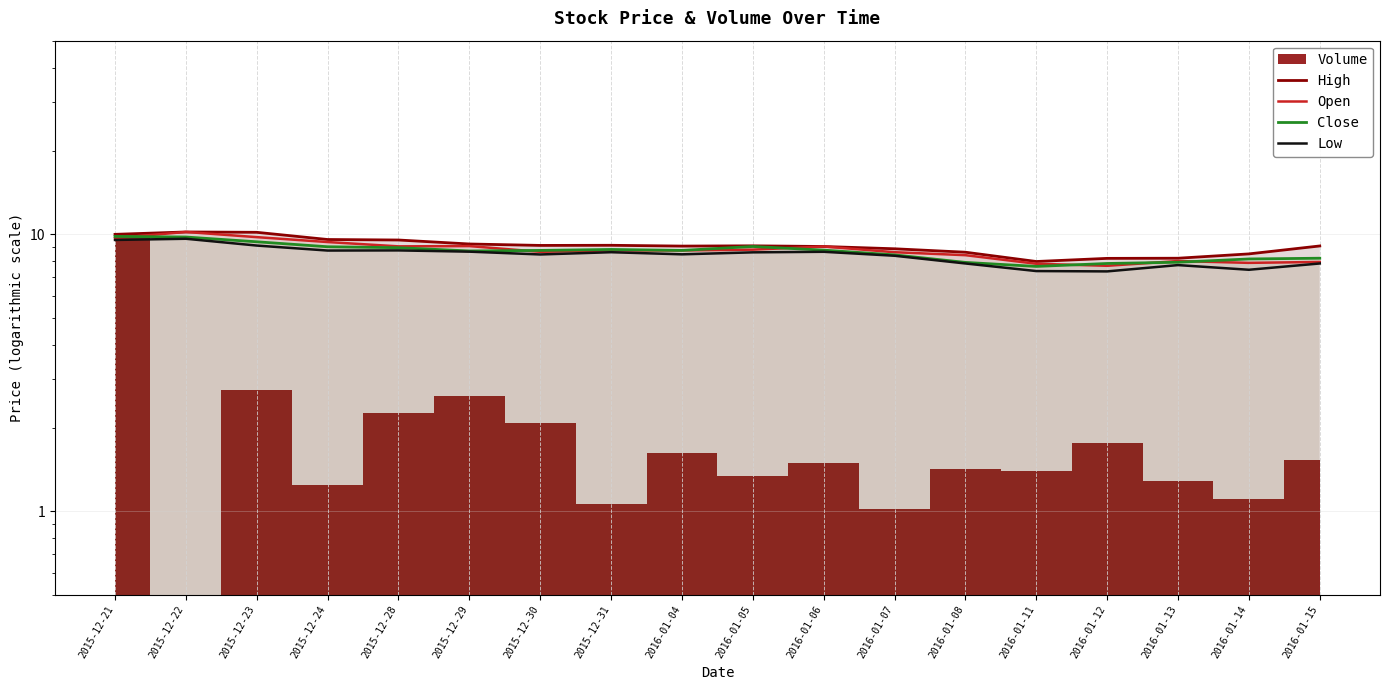

True or false: Low and High intersect in this chart.

False